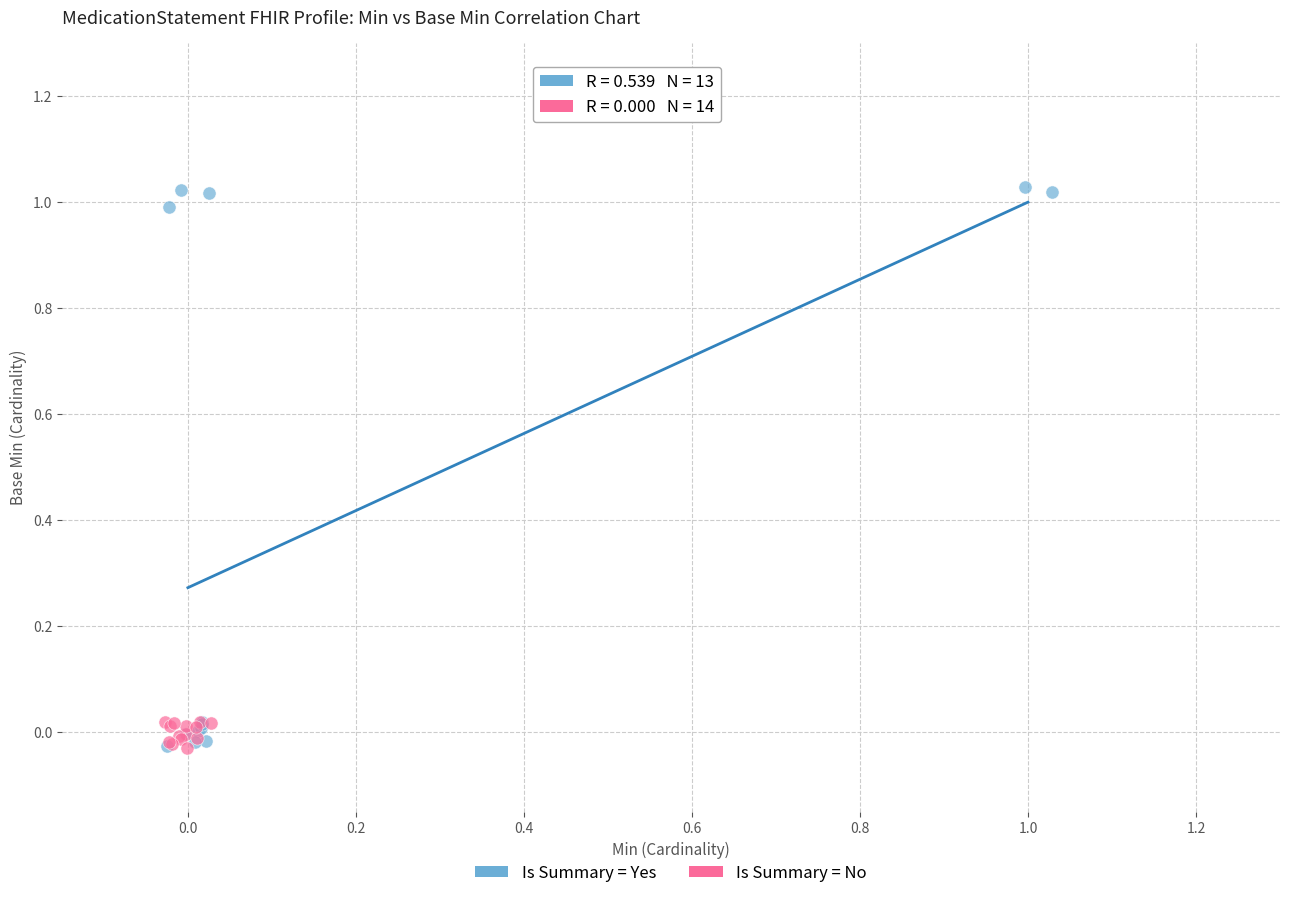

Which series reaches the maximum Y coordinate?

Is Summary = Yes